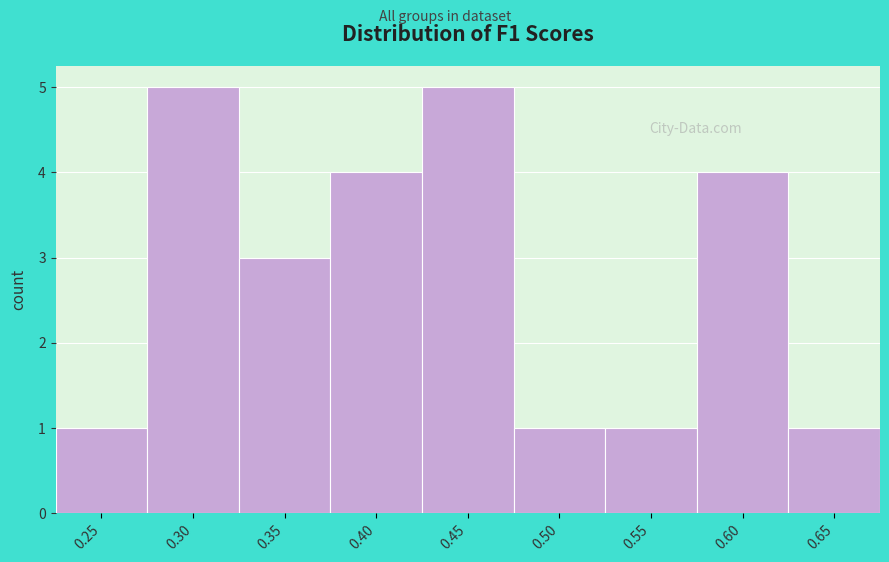

Reading left to right, extract all data points from this chart.

1	5	3	4	5	1	1	4	1